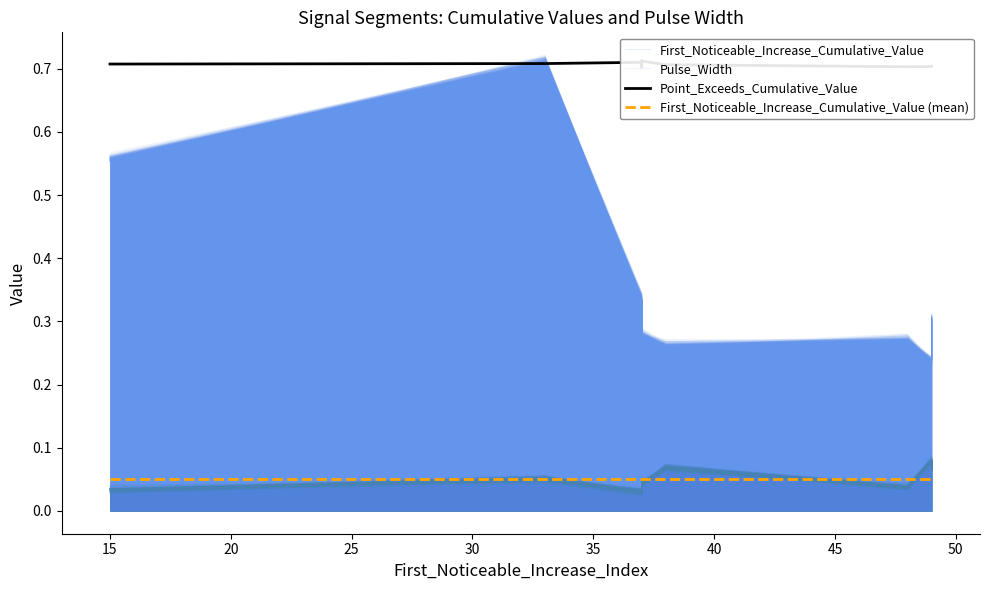

Which has a higher value, 45 or 35?

35